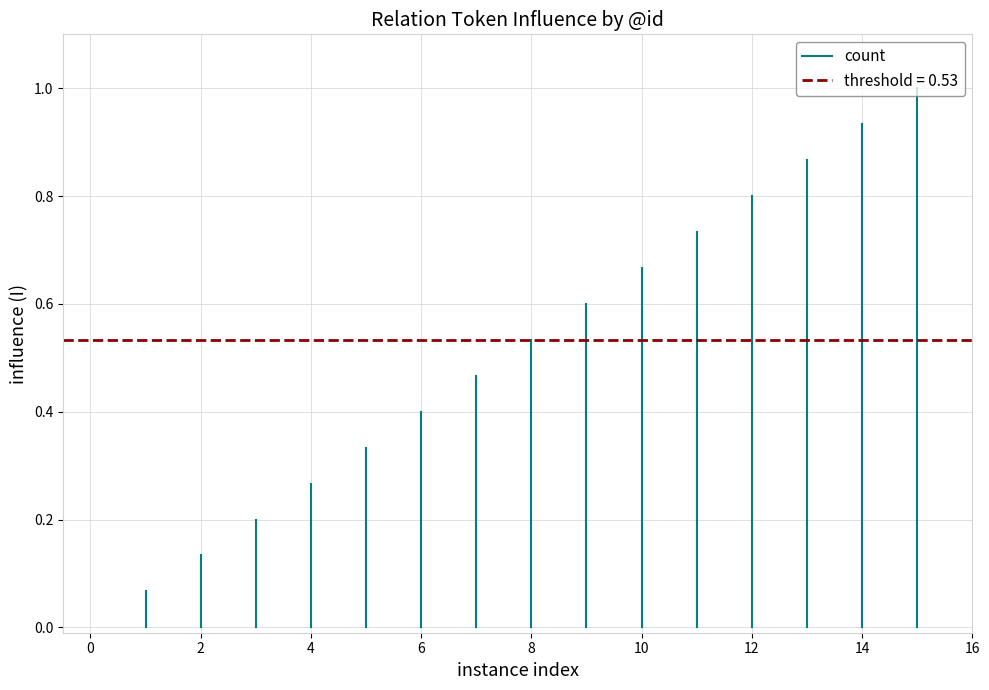

Is it true that the value at 0 is 0?

True